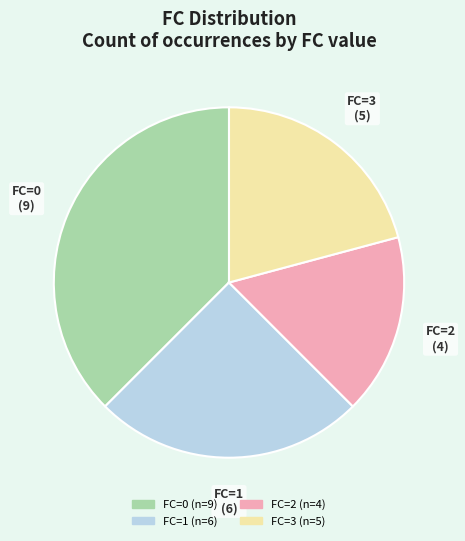

Does any single category account for the majority?

No